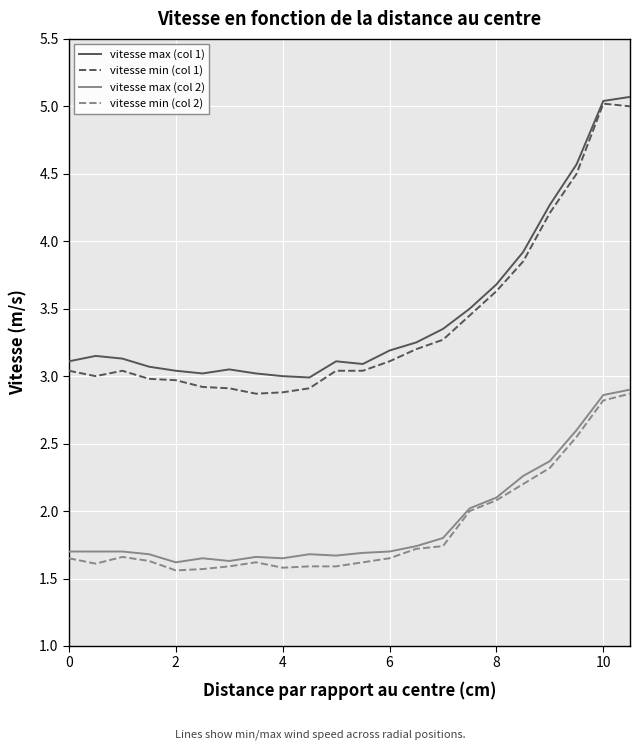

True or false: vitesse min (col 1) and vitesse max (col 2) intersect in this chart.

False